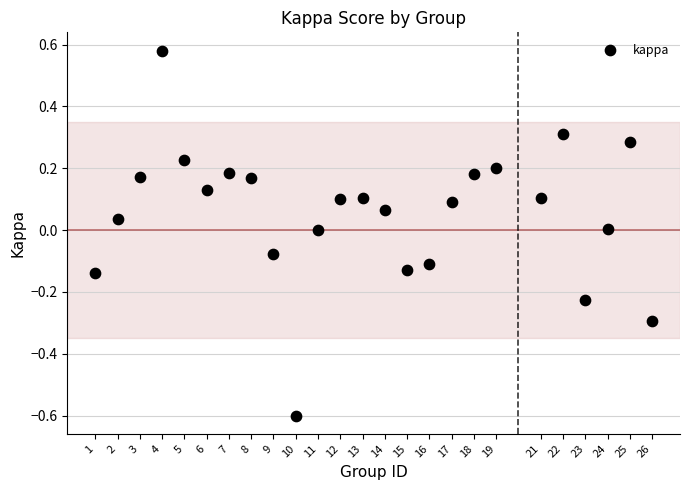

What is the range of Y values (max minus min)?

1.2